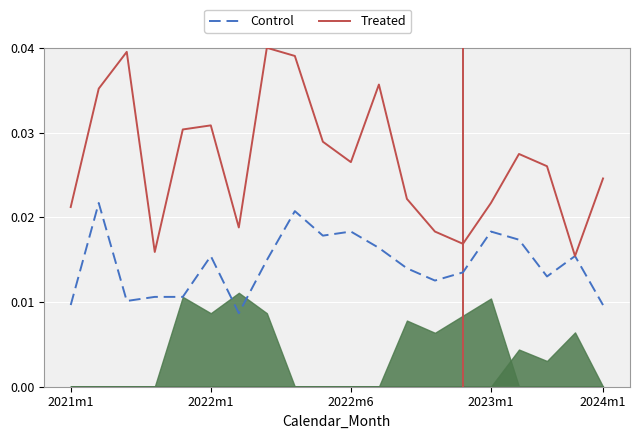

True or false: Control and Treated cross at least once.

False